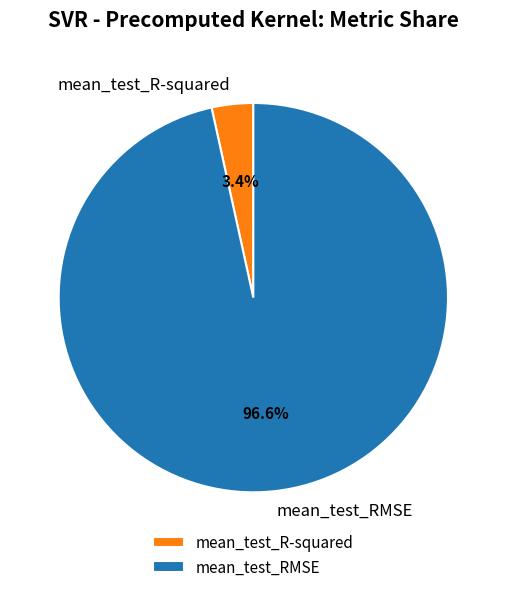

Count the number of slices in the pie.

2